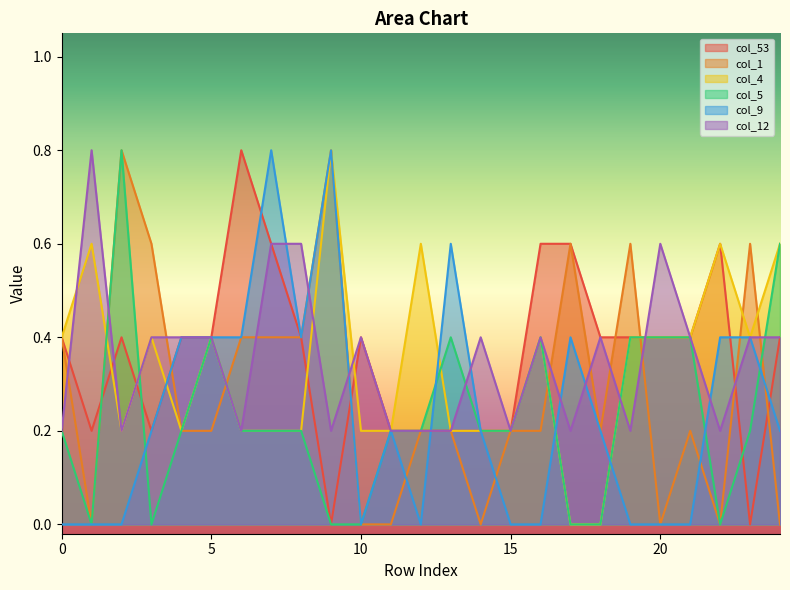

What is the spread (max minus min) of values at 22?

0.6